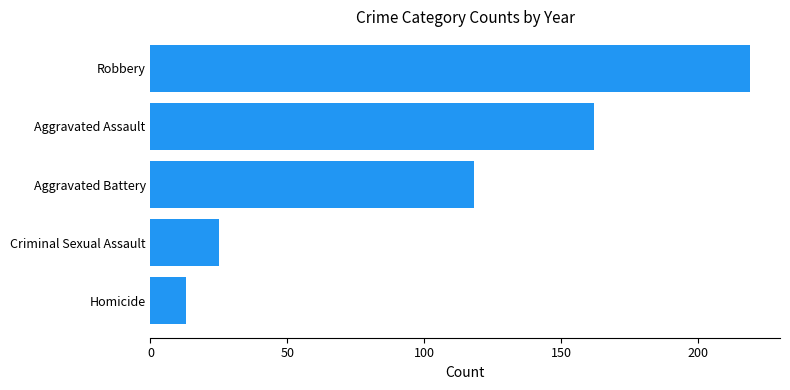

How many distinct data groups are displayed?

1